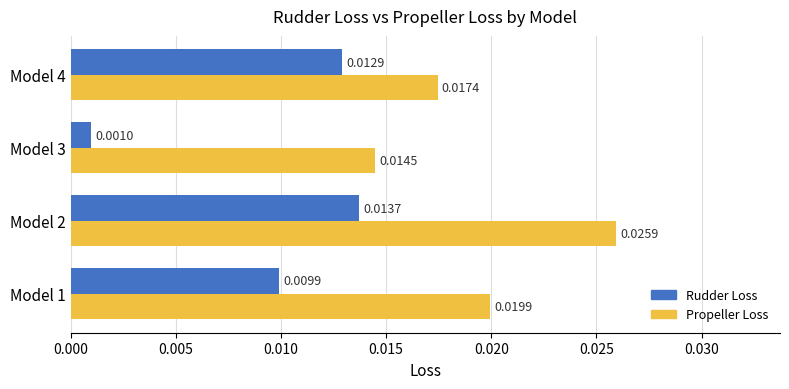

List the series in order of their overall mean, highest first.

Propeller Loss, Rudder Loss